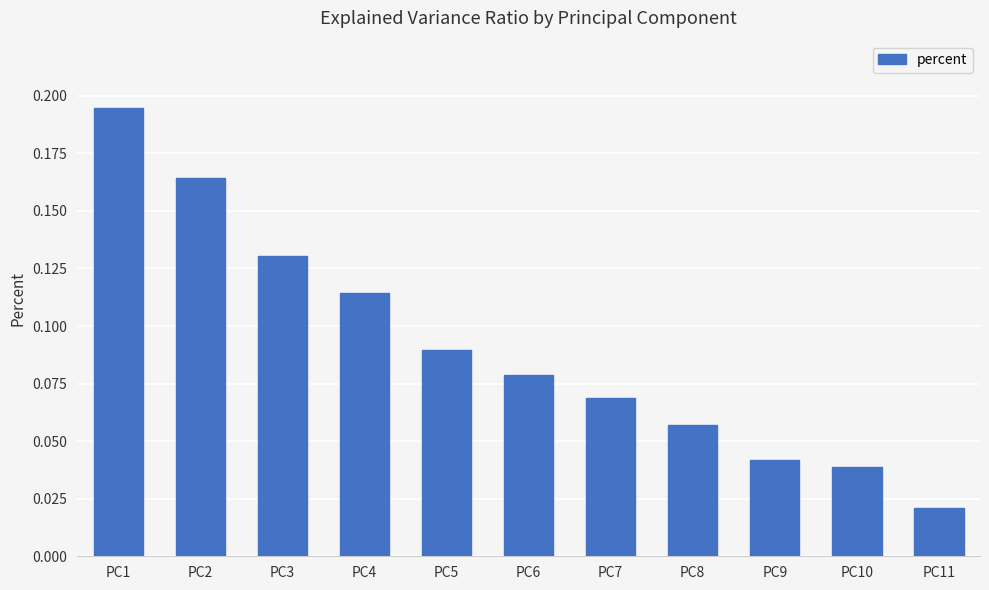

At which category does the chart reach its minimum across all series?

PC11